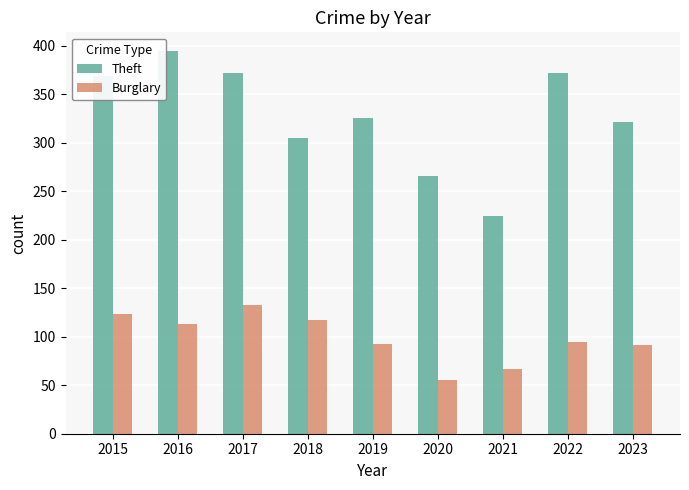

How many groups of bars are there?

9